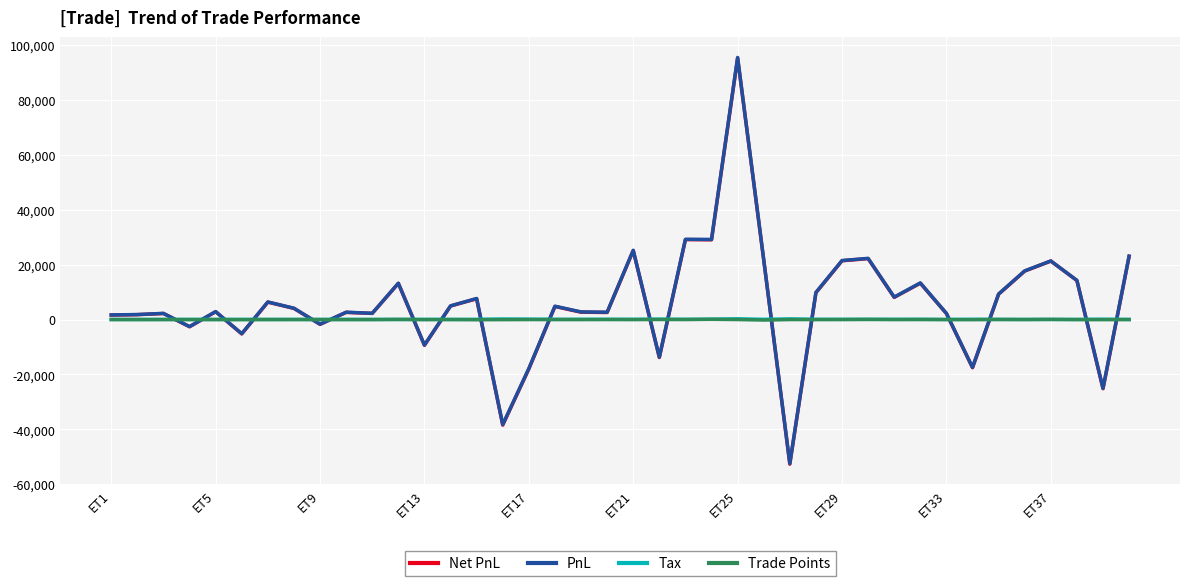

Which series has the largest range (max minus min)?

PnL